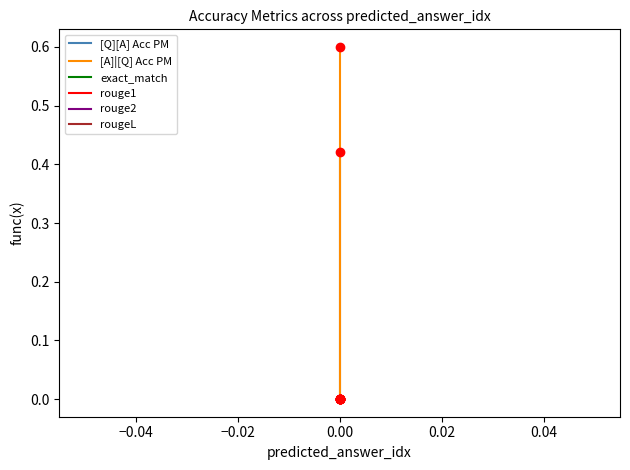

Which series reaches the minimum Y coordinate?

[Q][A] Acc PM